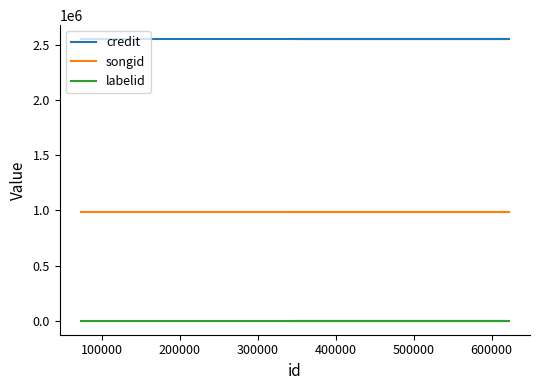

Reading left to right, extract all data points from this chart.

credit: 2550969	2550969	2550969	2550969	2550969
songid: 984608	984608	984608	984608	984608
labelid: 198	198	198	198	198